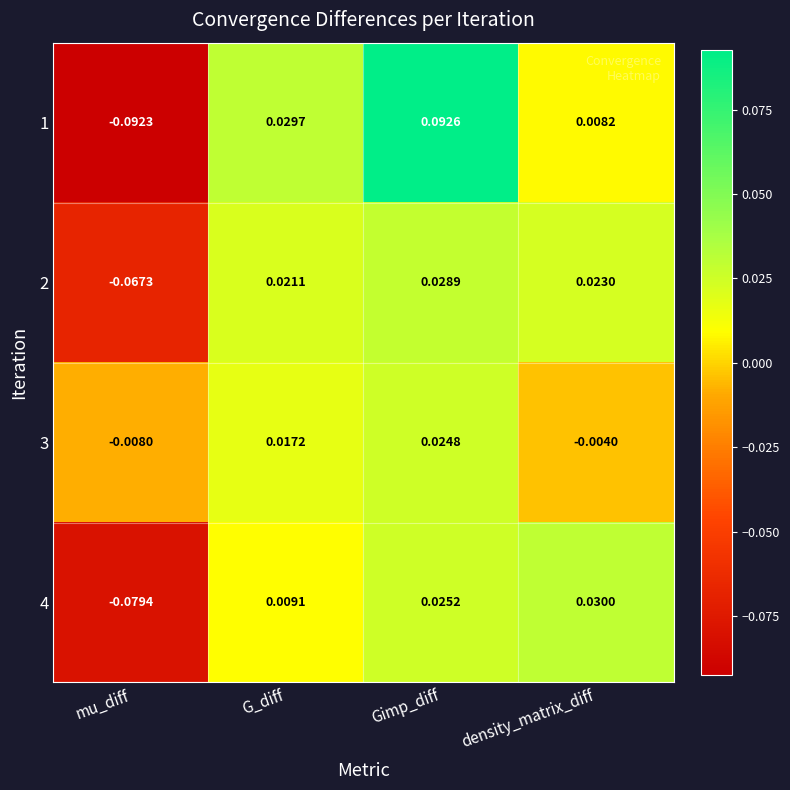

List the labels in order of 4 value, largest first.

density_matrix_diff, Gimp_diff, G_diff, mu_diff